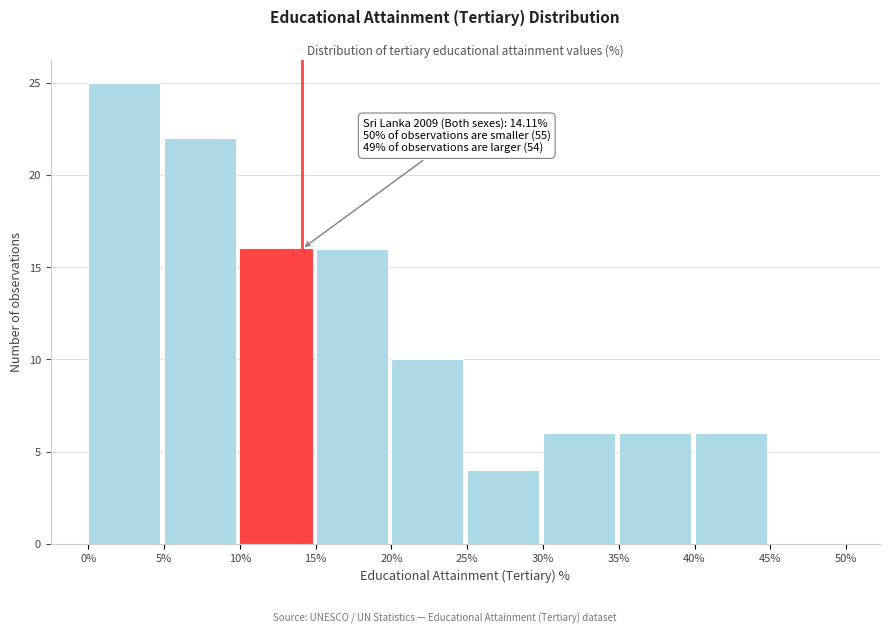

Which range on the x-axis has the tallest bar?

0% to 5%